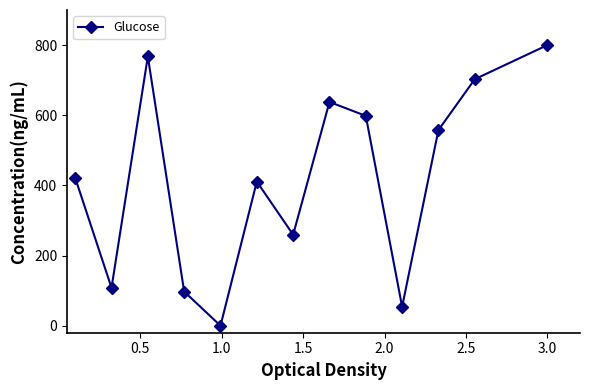

What is the average value?

416.6